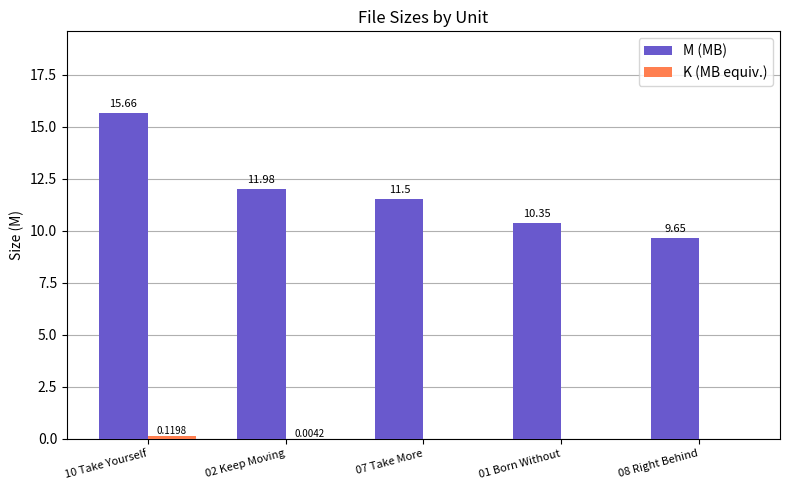

What is the sum of the M (MB) values at 10 Take Yourself and 08 Right Behind?

25.3